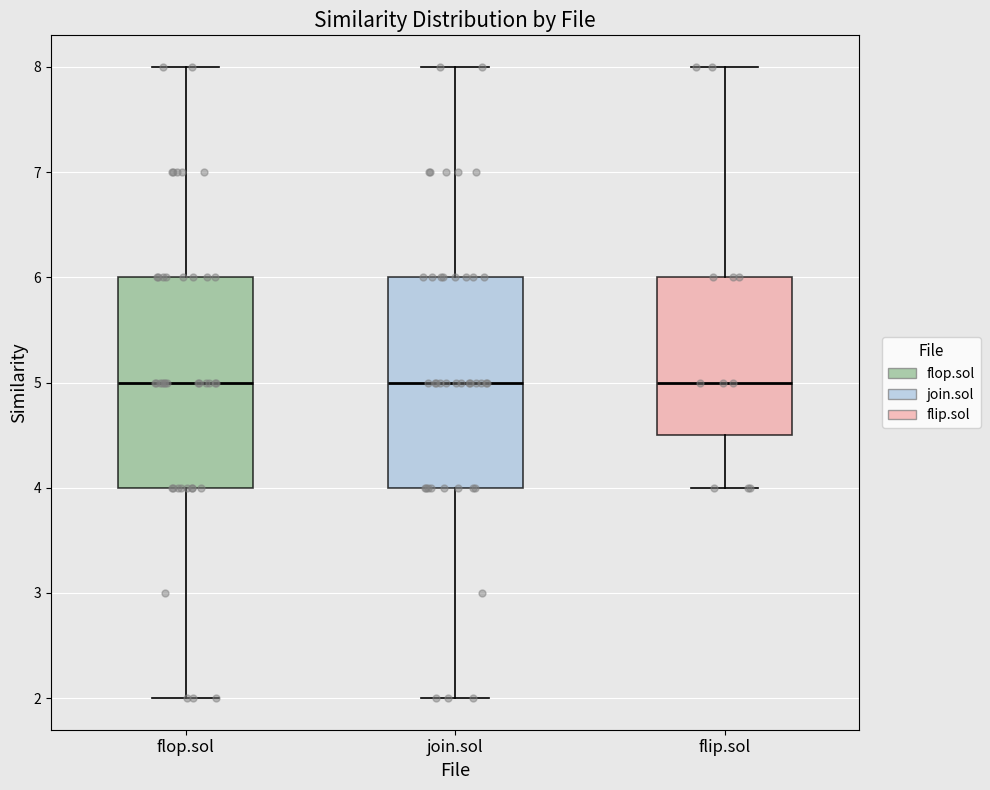

Reading left to right, read every box against the y-axis: the position of its median line, the range the box covers, and the ends of its whiskers. The values are not printed on the chart, so give them approximately, as read against the axis.

flop.sol: median 5.0, box 4.0 to 6.0, whiskers 2.0 to 8.0
join.sol: median 5.0, box 4.0 to 6.0, whiskers 2.0 to 8.0
flip.sol: median 5.0, box 4.5 to 6.0, whiskers 4.0 to 8.0